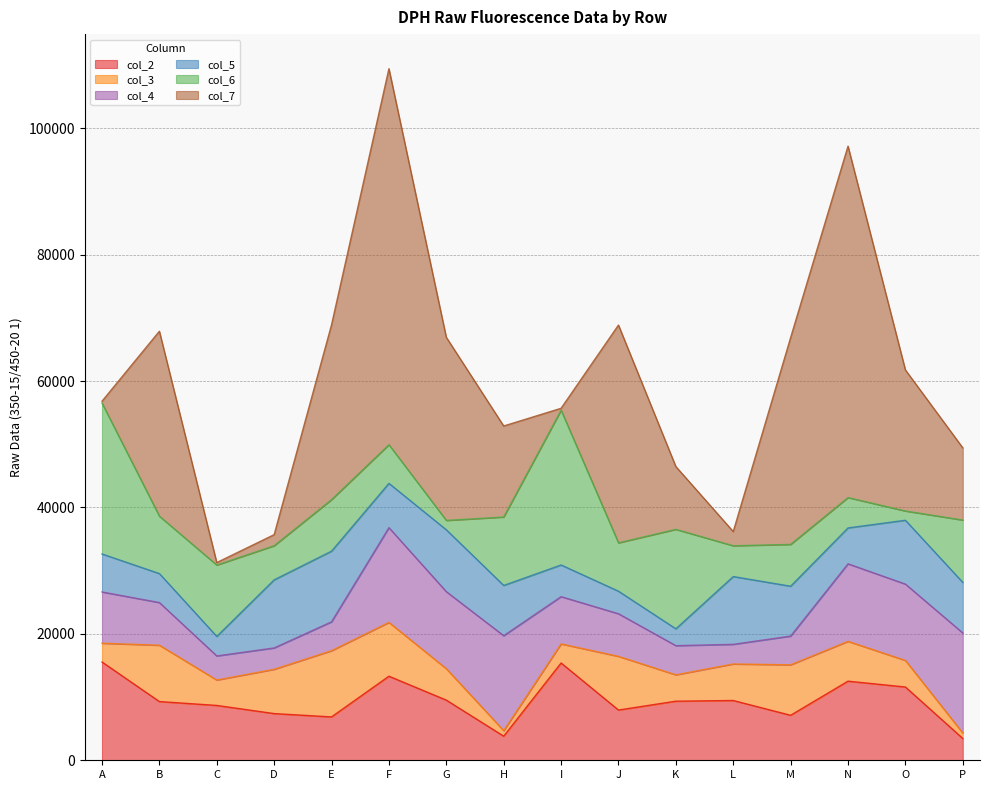

How many values in the col_2 series are below 9351?

8